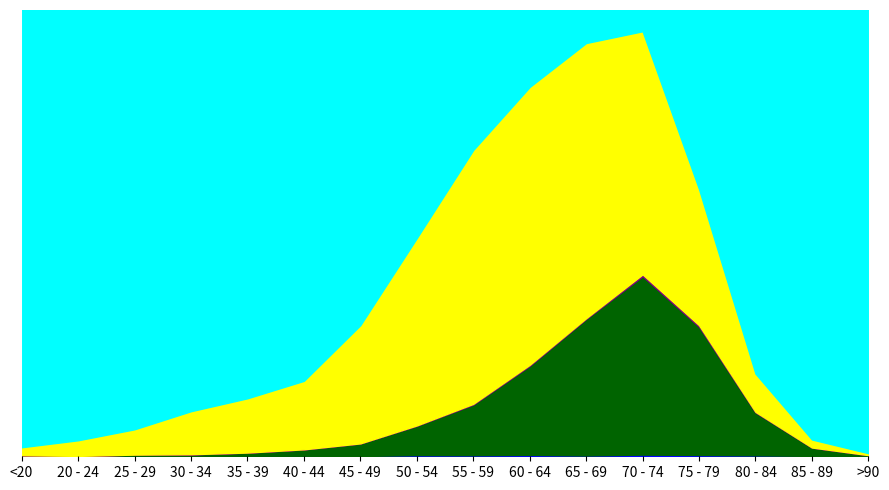

What position from the right is 25 - 29?

14